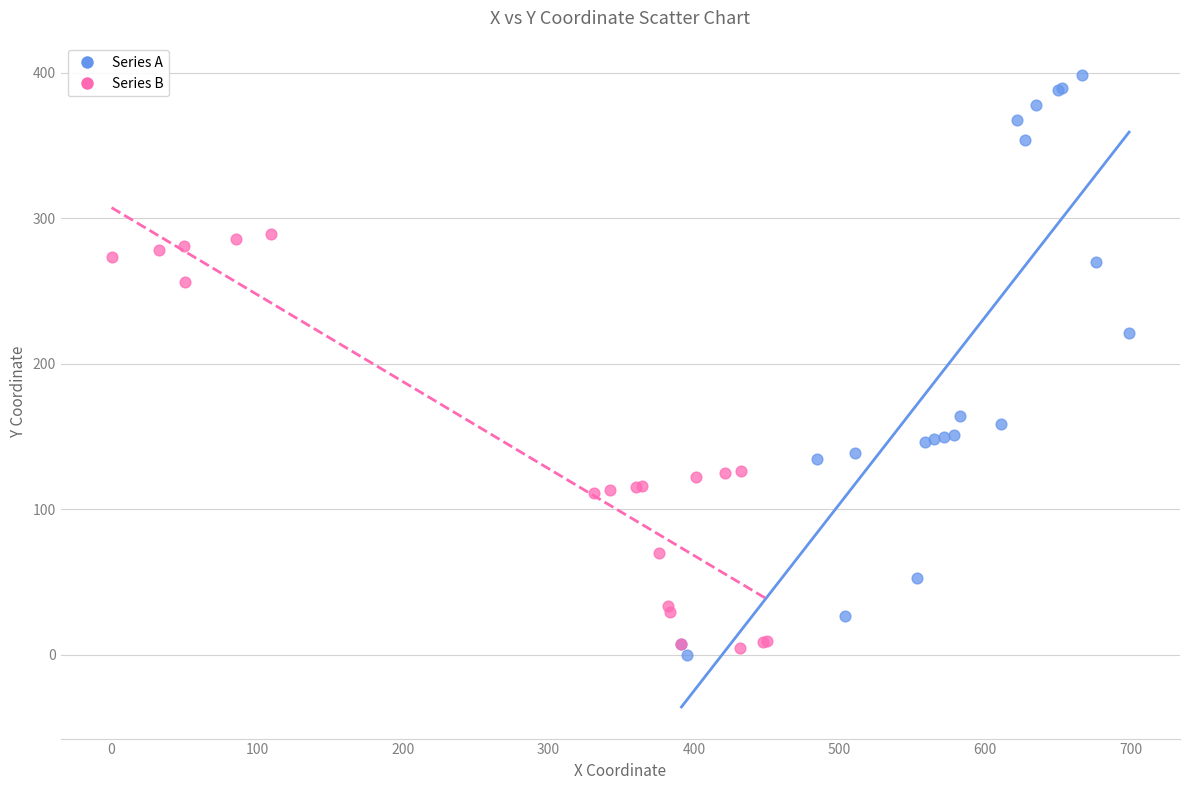

Which series reaches the maximum Y coordinate?

Series A